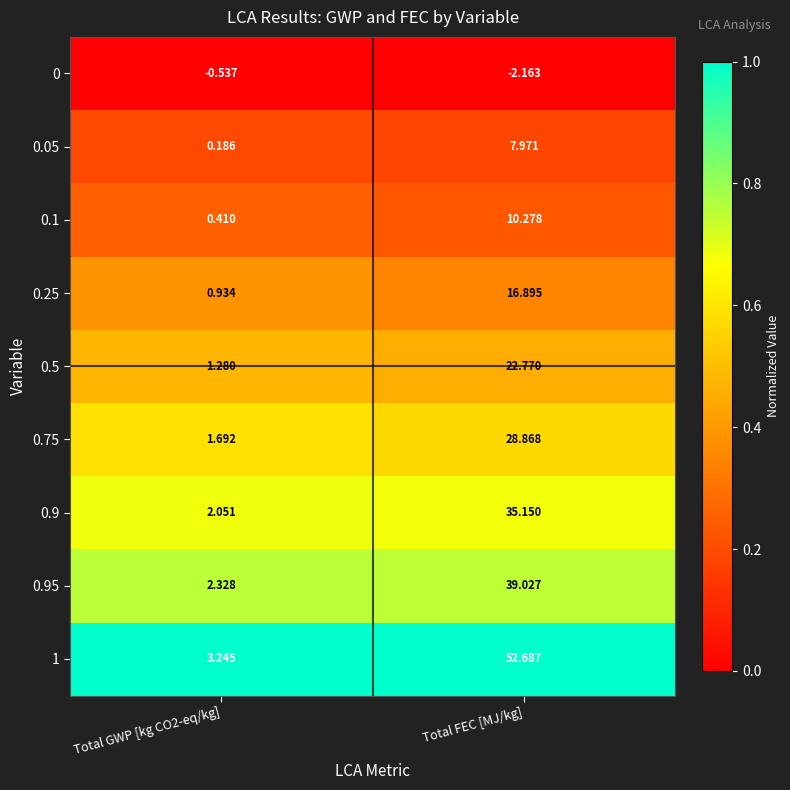

Which category has the lowest value across all series?

Total FEC [MJ/kg]